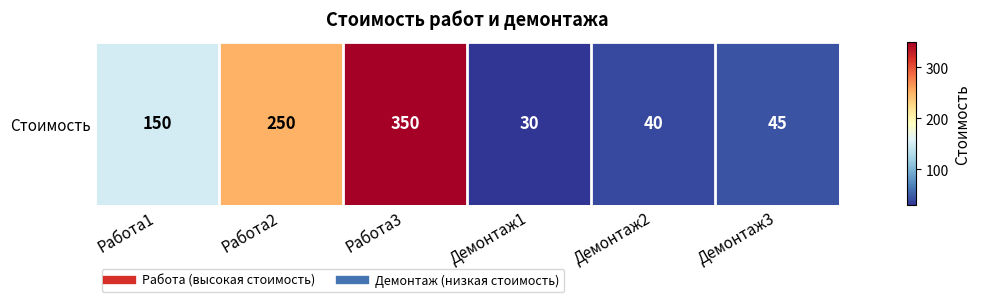

Reading left to right, transcribe all the data shown in this chart.

Работа1=150	Работа2=250	Работа3=350	Демонтаж1=30	Демонтаж2=40	Демонтаж3=45